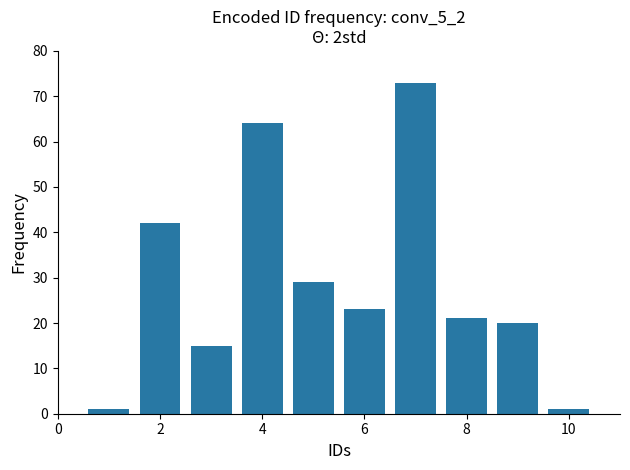

What is the value of the 3rd bar from the left?

15